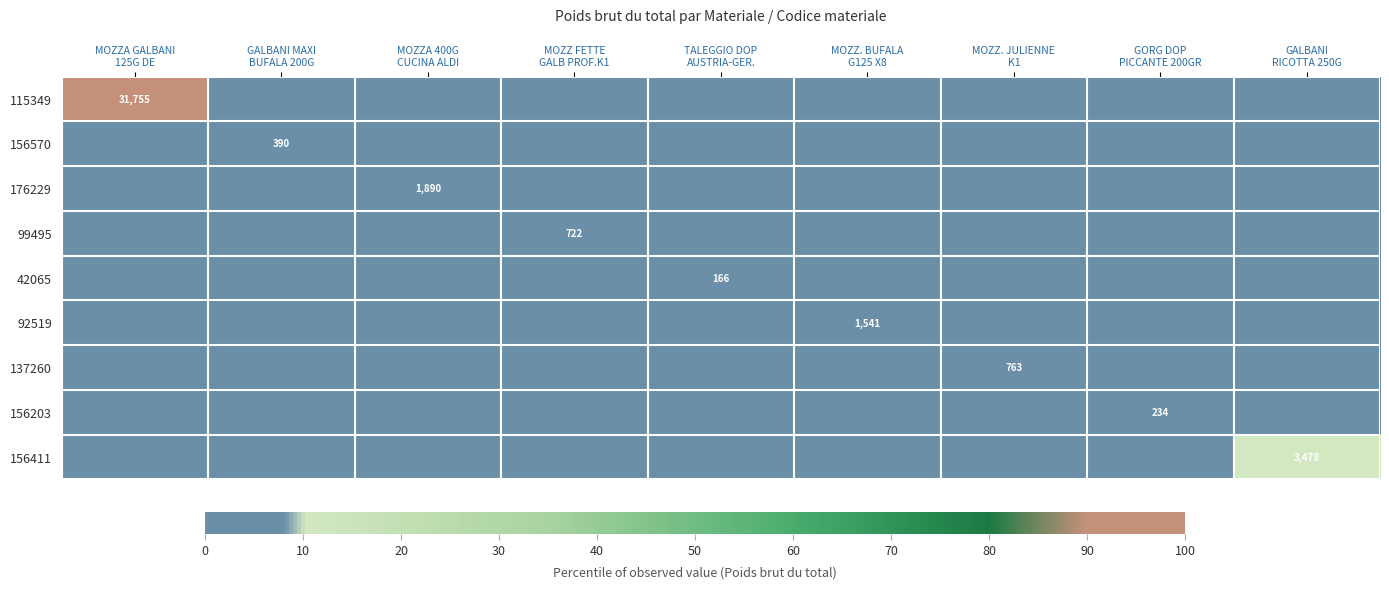

How many series are shown in this chart?

9